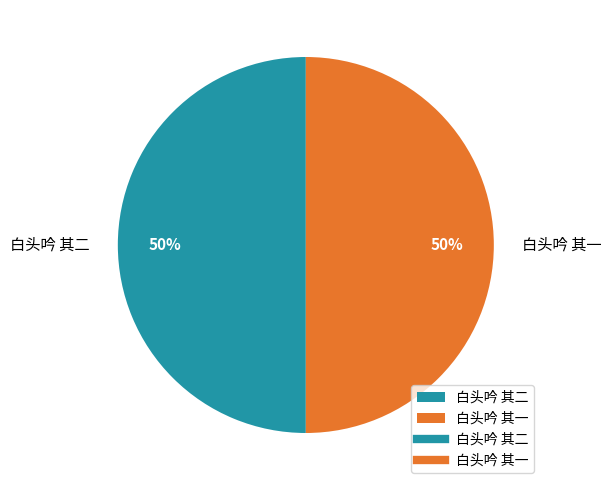

To the nearest percent, what is the average slice percentage?

50%